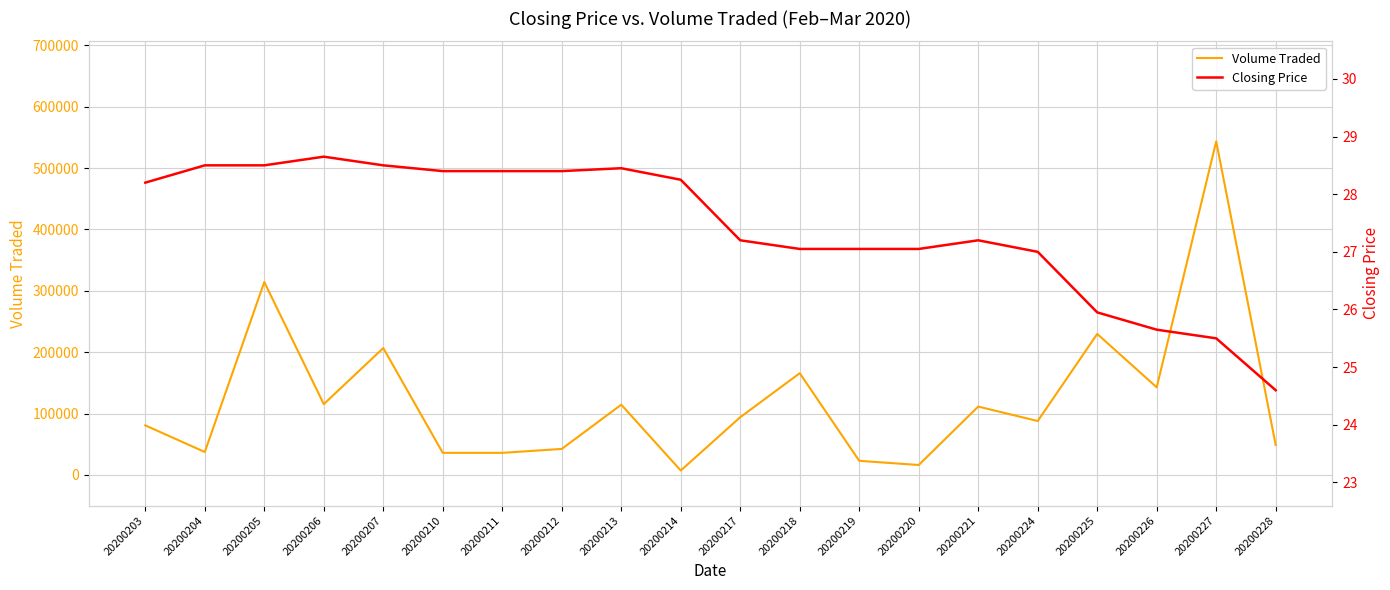

What is the difference between the Volume Traded values at 20200219 and 20200204?

14400